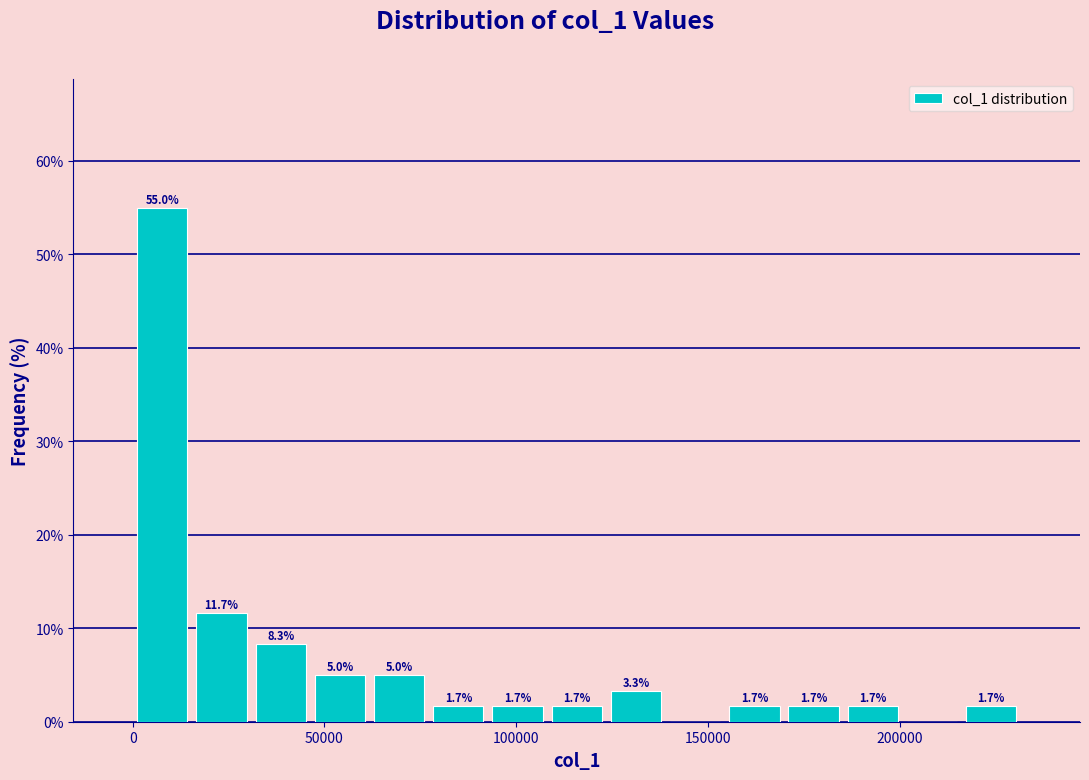

Read against the x-axis, roughly where is the centre of the tallest bar?

10000